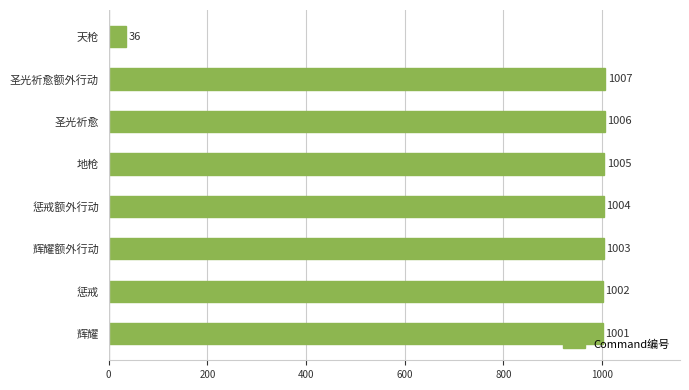

The chart shows a value of 1007 at 圣光祈愈额外行动. True or false?

True